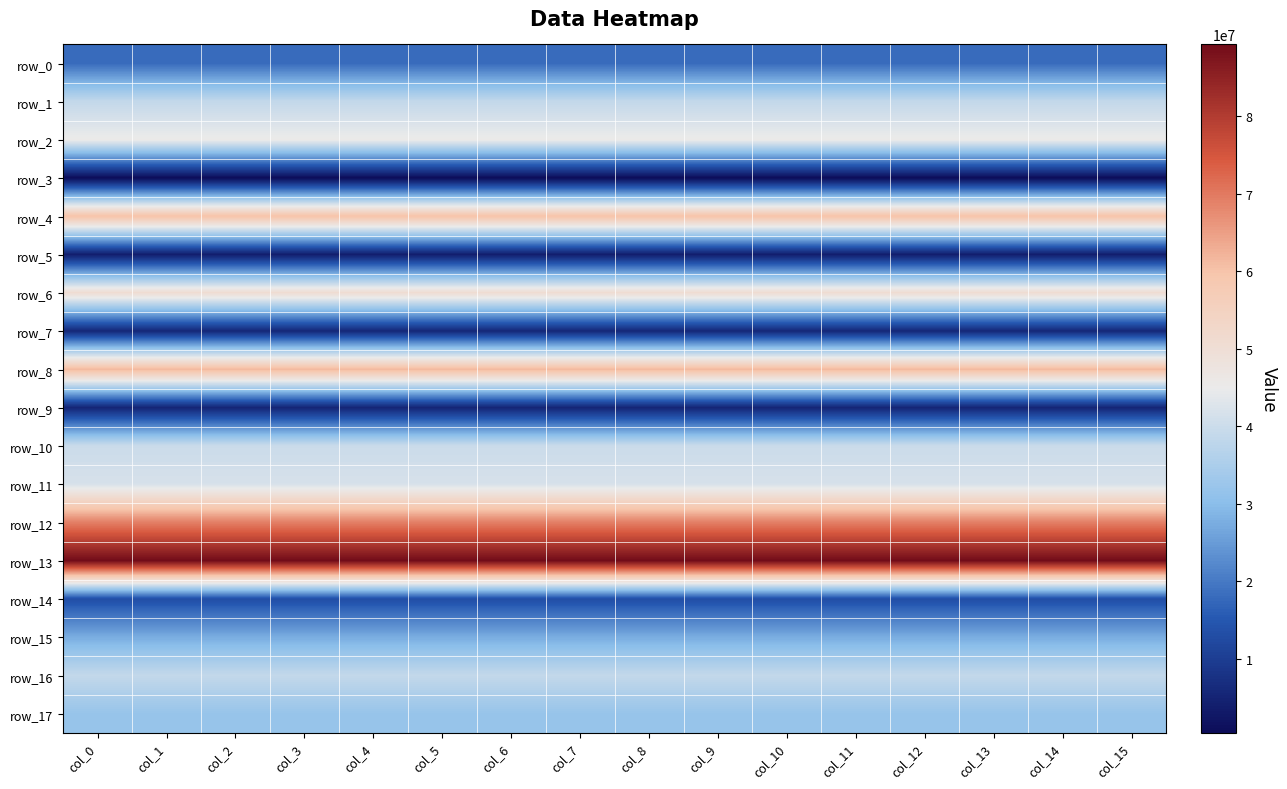

At how many categories does at least one series exceed 39974347?

16